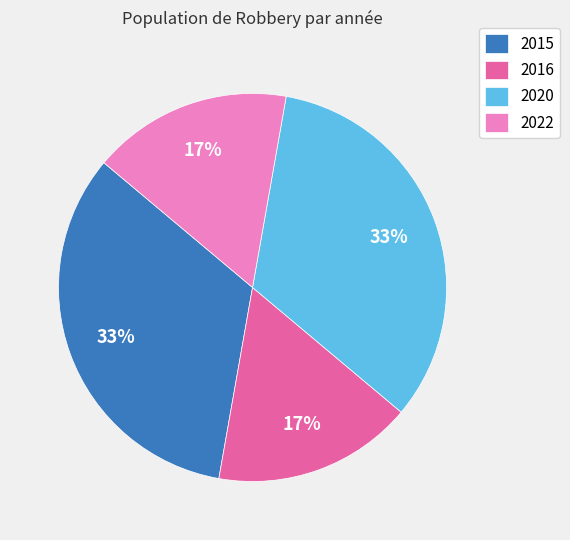

To the nearest percent, what portion does 2015 represent?

33%